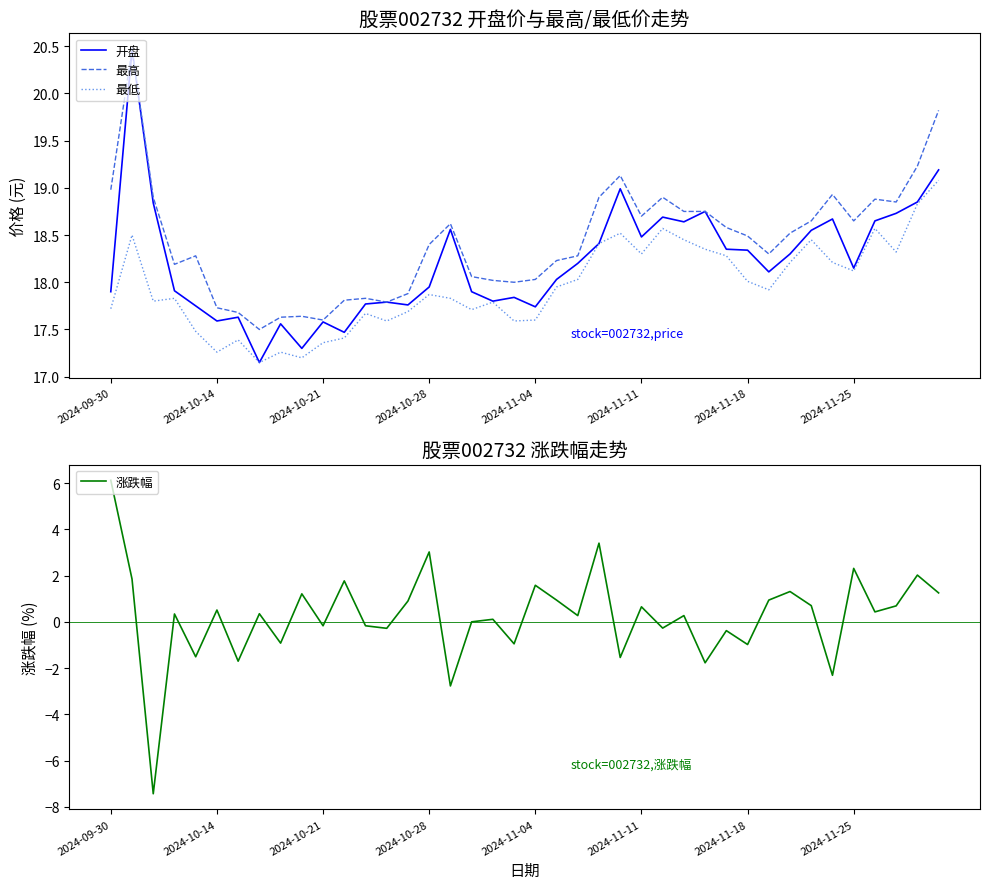

What is the greatest value displayed?

20.5